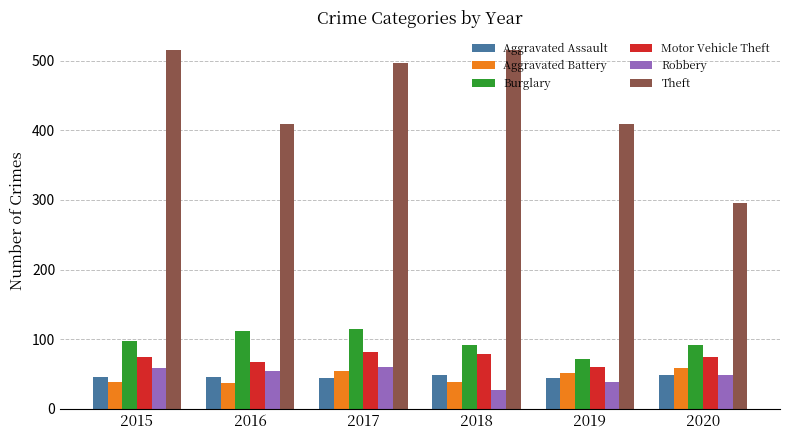

Which series changed the most between 2016 and 2018?

Theft